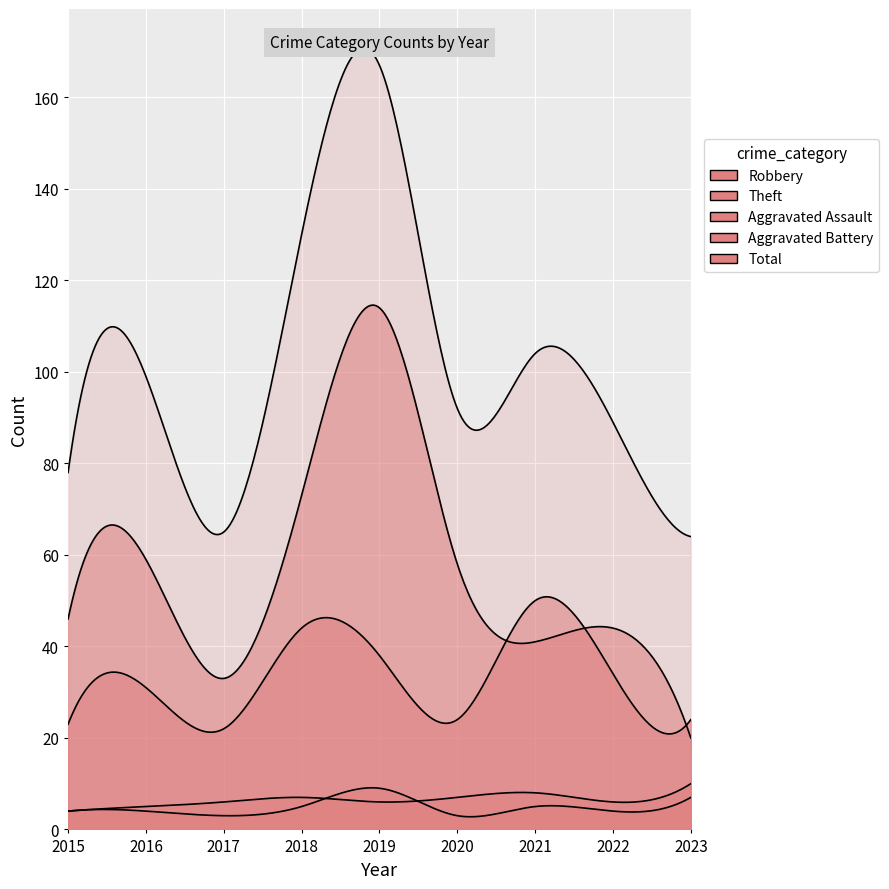

Between 2016 and 2022, which series saw the biggest shift?

Theft